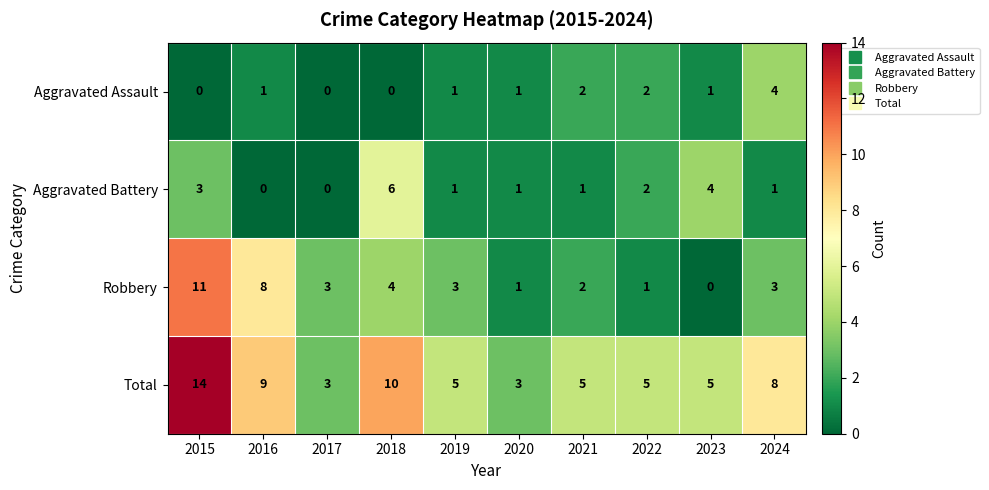

The value of Aggravated Battery at 2019 is 1. True or false?

True